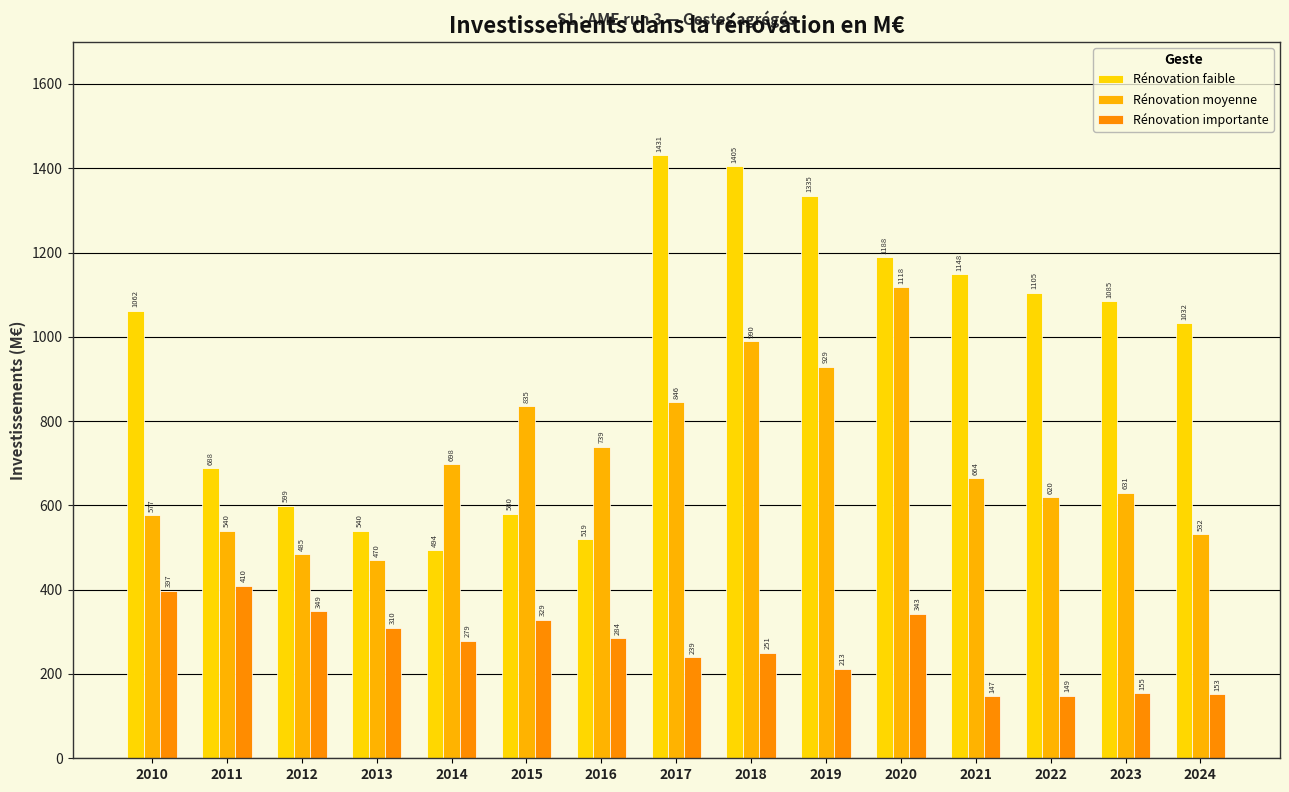

How many data points in Rénovation importante are less than 278?

7